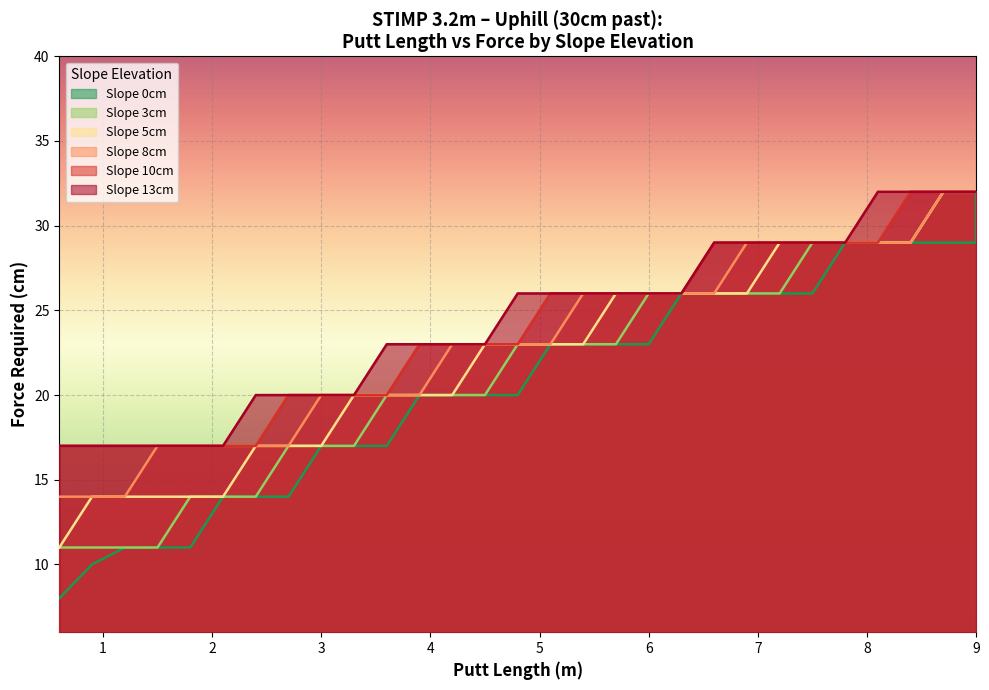

At which category is the sum across all series the highest?

9.0